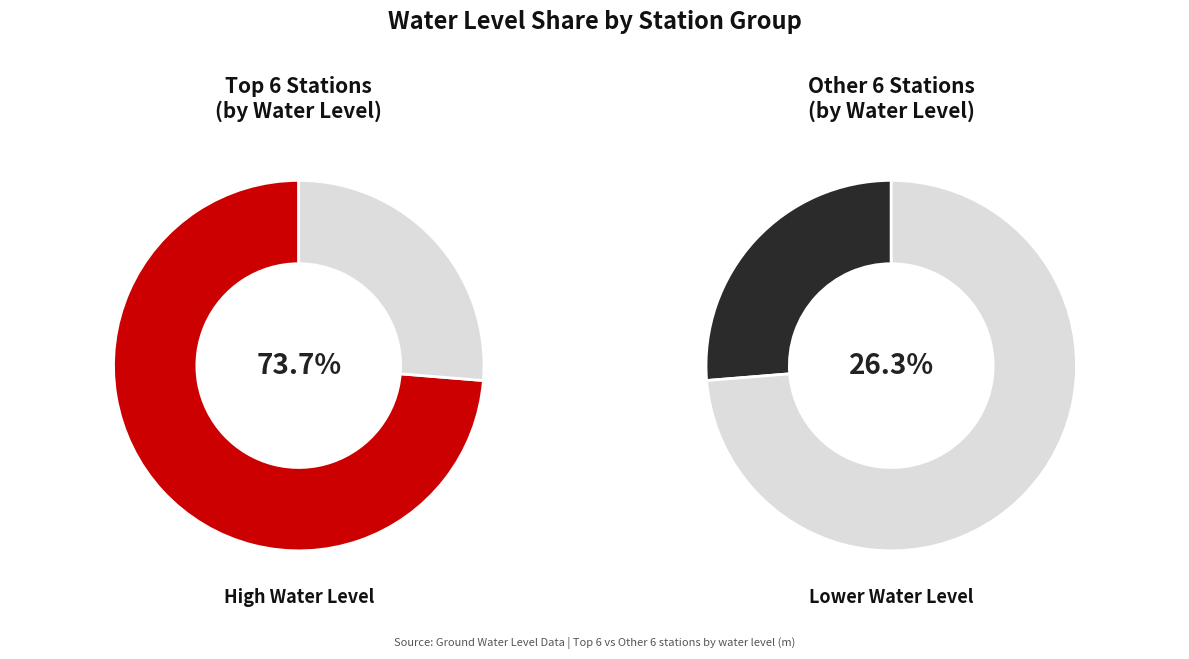

To the nearest percent, what is the combined percentage of Tapri godh and Katarniaghat?

12%